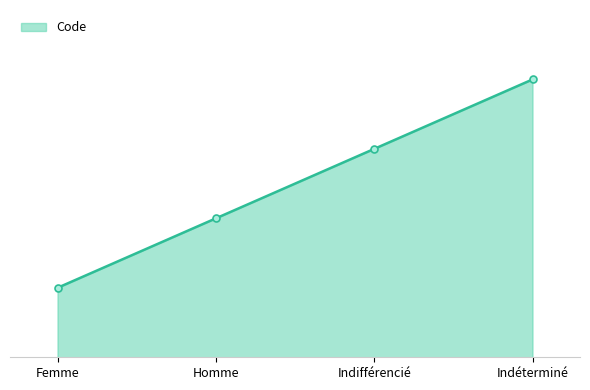

What is the average value?

2